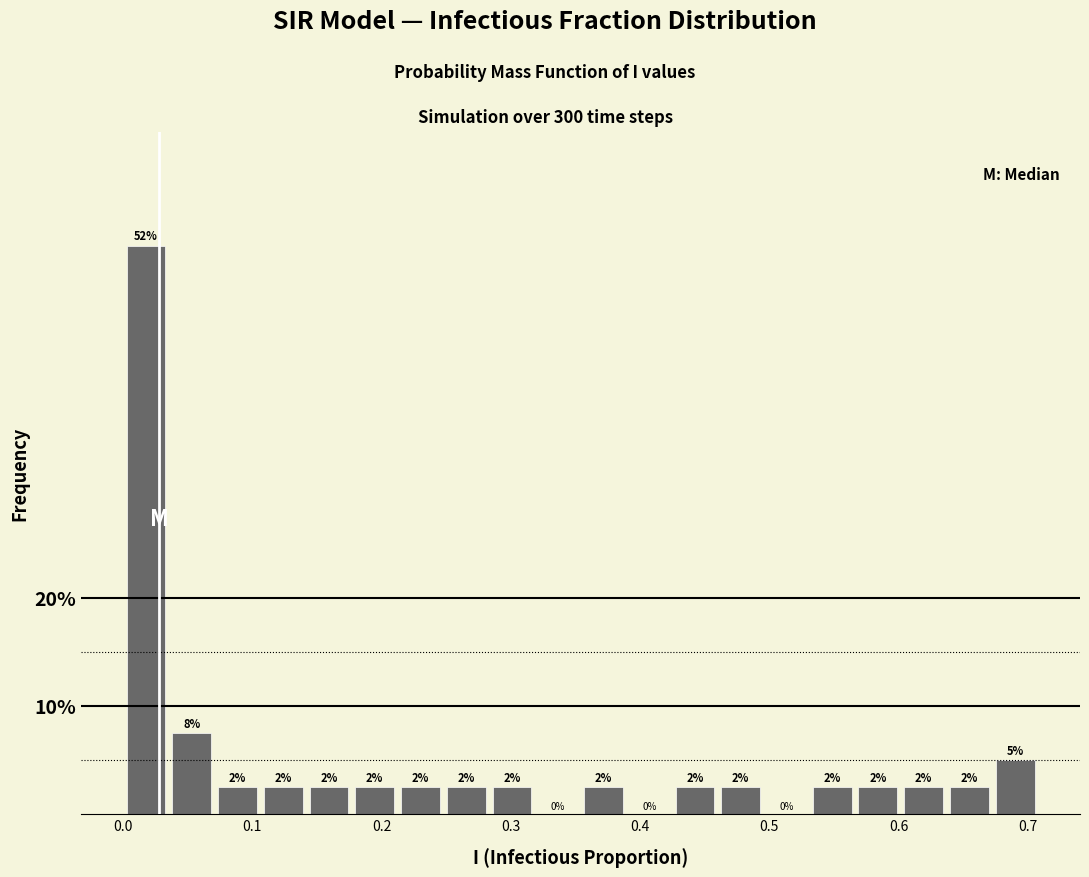

Read against the x-axis, roughly where is the centre of the tallest bar?

0.02